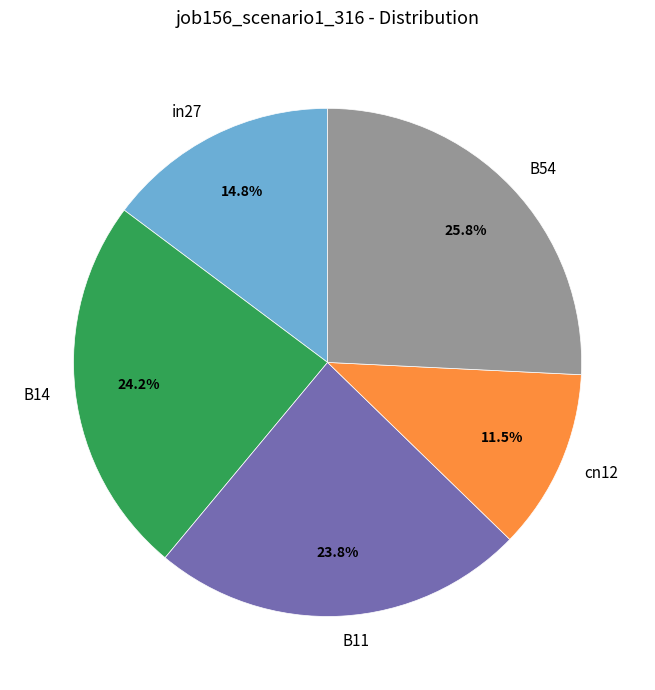

To the nearest percent, what is the combined percentage of B14 and cn12?

36%